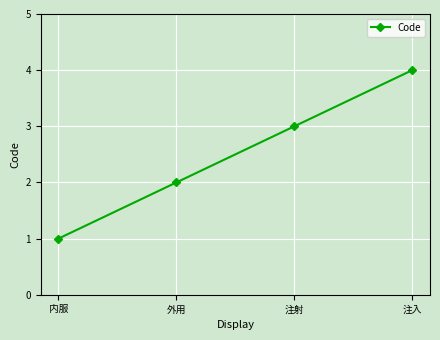

Read the value at 注射.

3